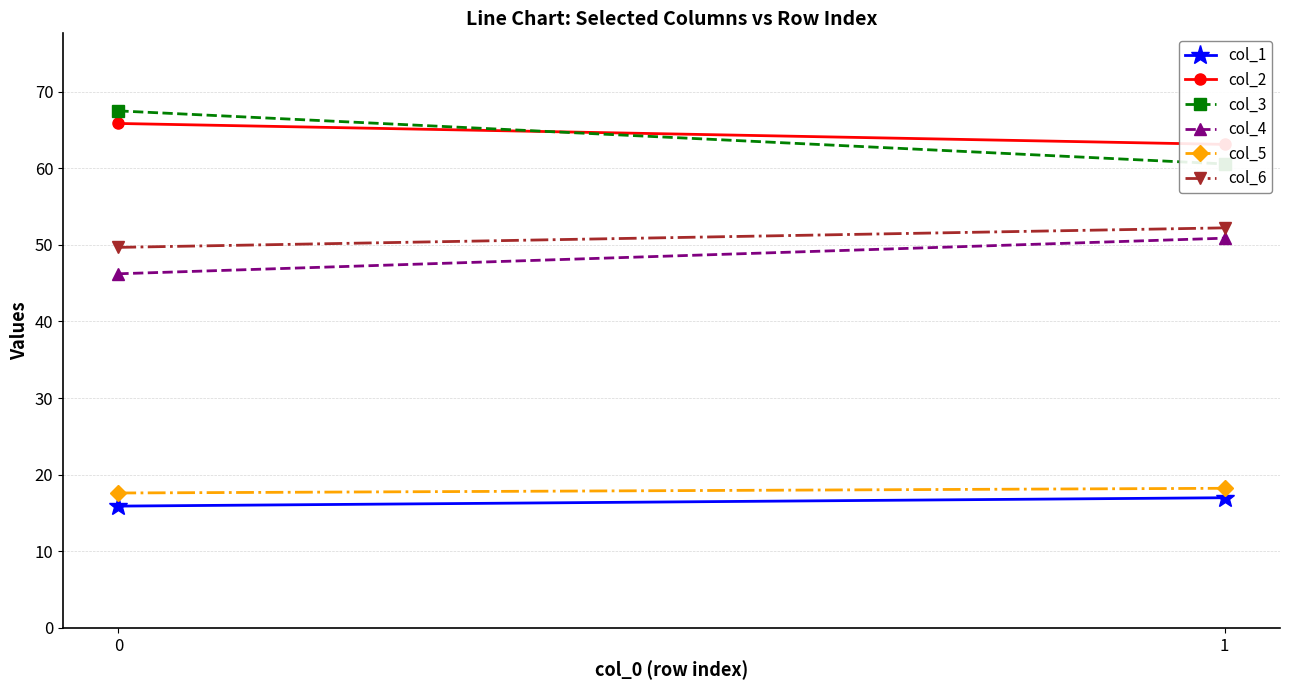

What are all the series names shown in the legend?

col_1, col_2, col_3, col_4, col_5, col_6